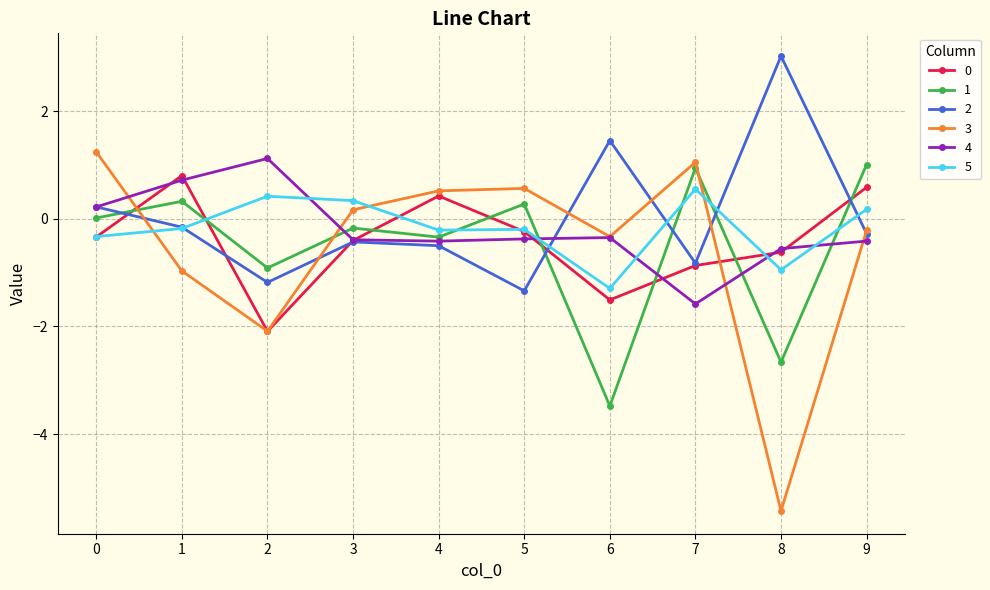

What is the difference between the highest and lowest values at 5?

1.9